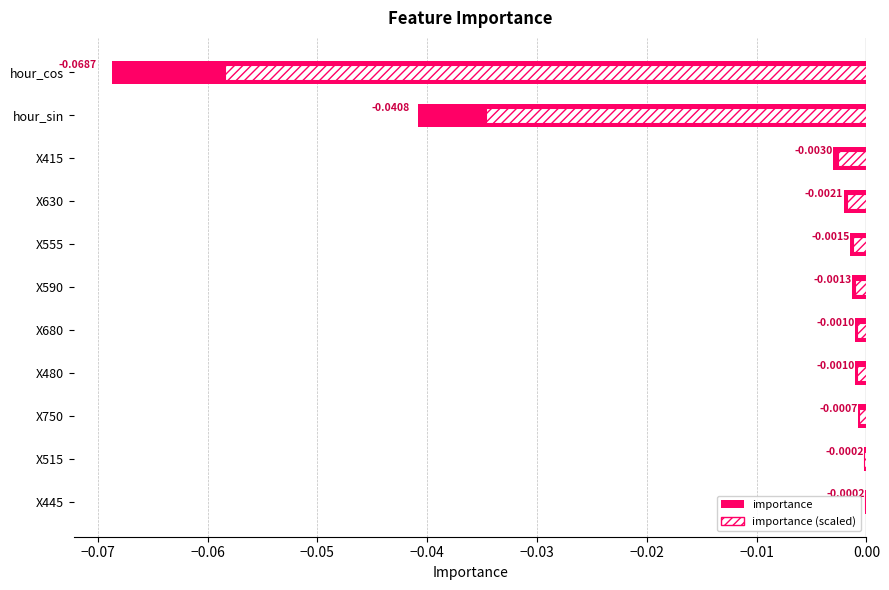

Does the chart contain stacked bars?

No